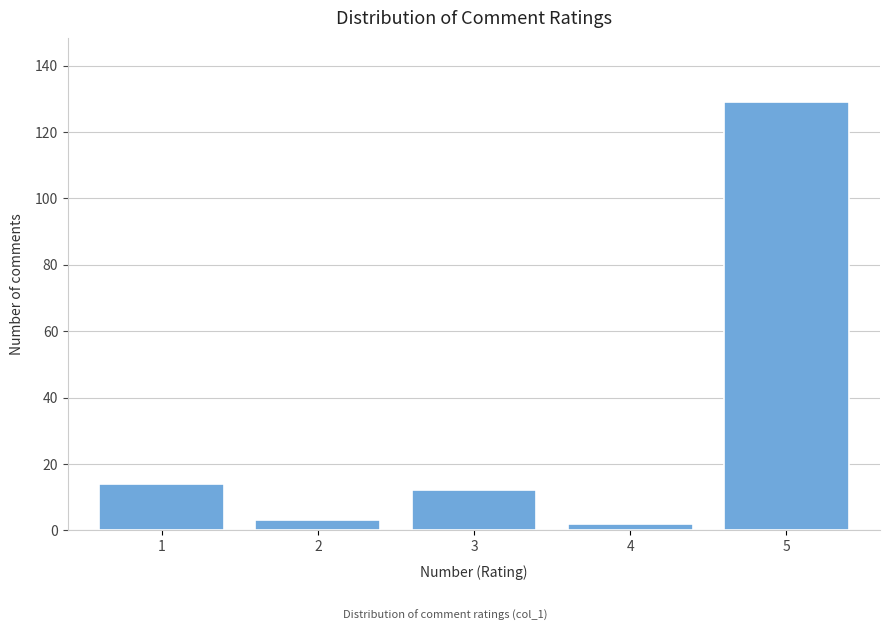

Reading left to right, what are all the values shown in this chart?

1=14	2=3	3=12	4=2	5=129